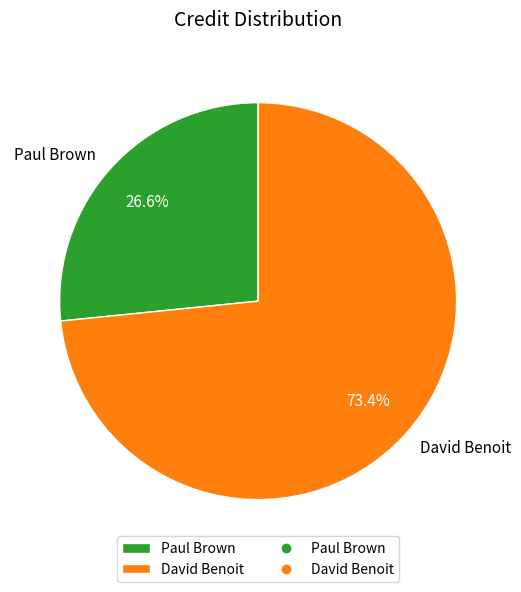

What is the majority slice?

David Benoit